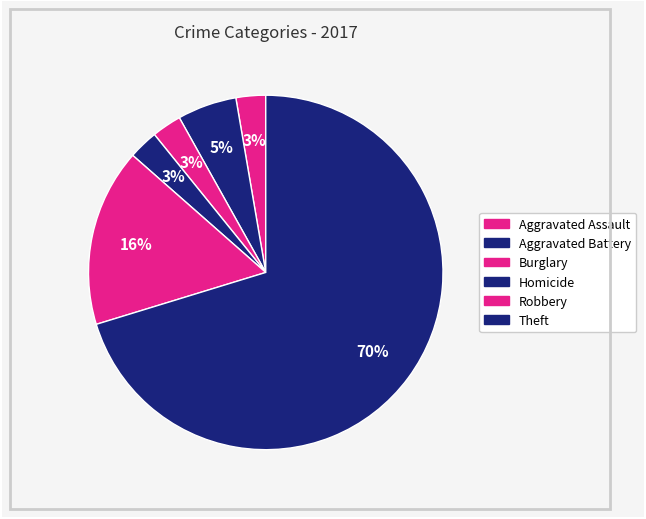

How many slices are in this pie chart?

6